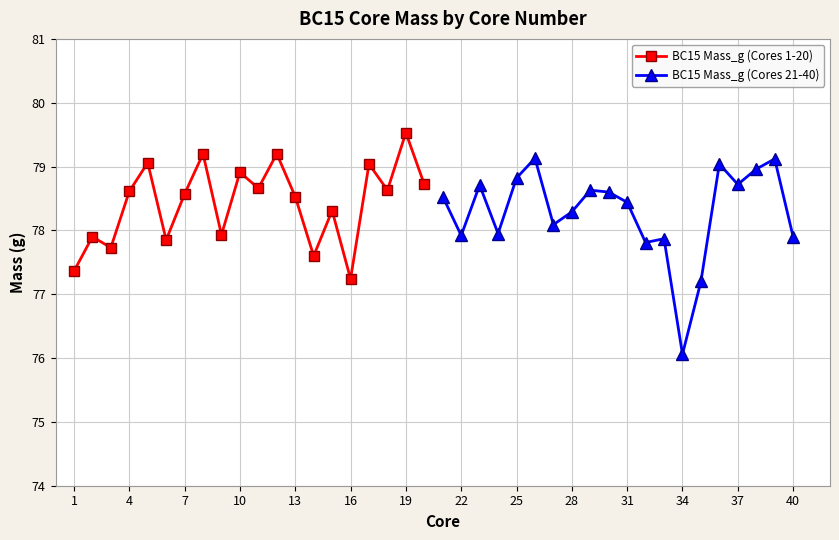

In BC15 Mass_g (Cores 1-20), how many points are lower than both neighbors (excluding endpoints)?

7